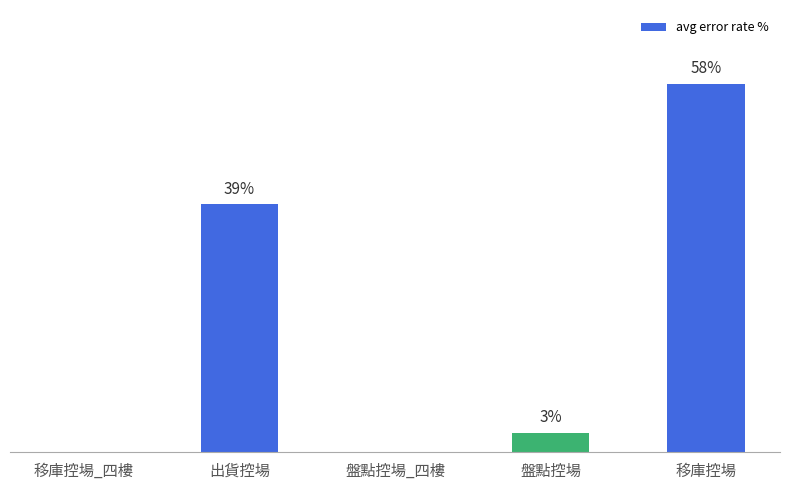

Where does the data first go above 3?

出貨控場